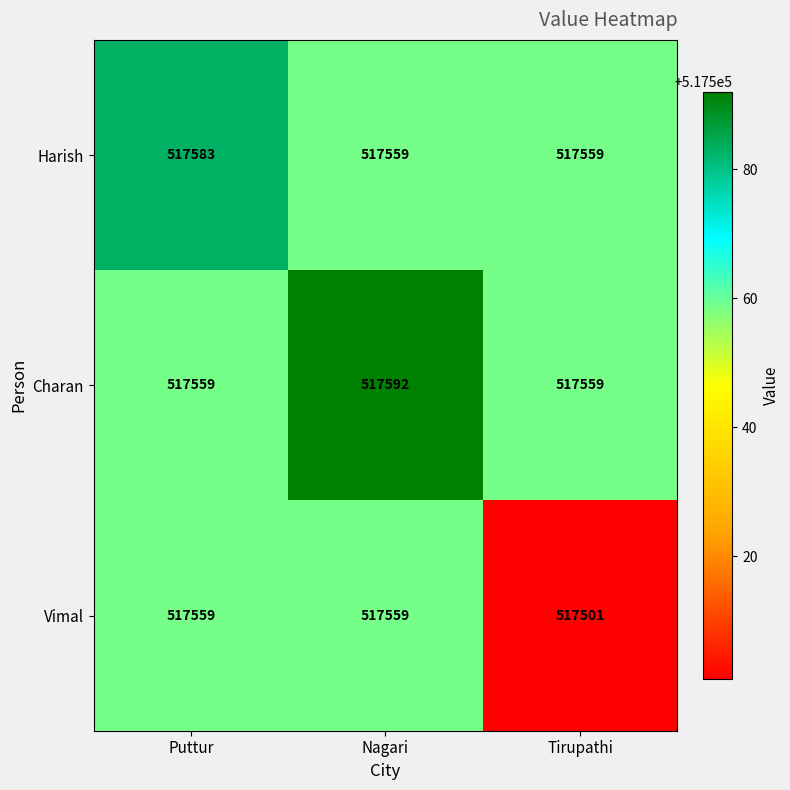

What is the maximum value shown in the chart?

517592